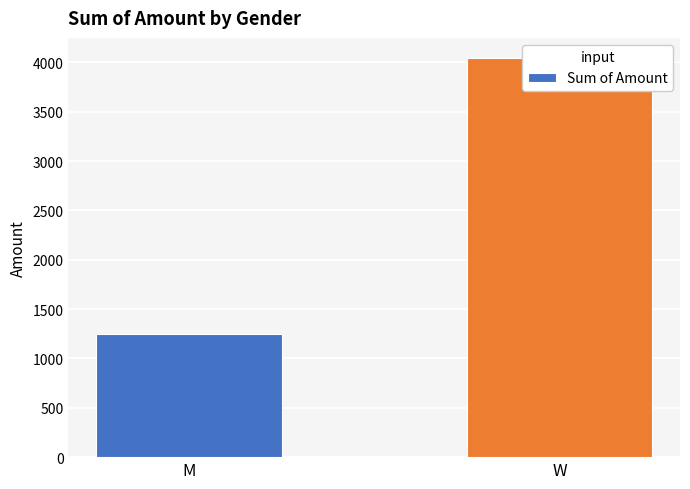

Approximately how many times larger is the value at M compared to W?

0.3